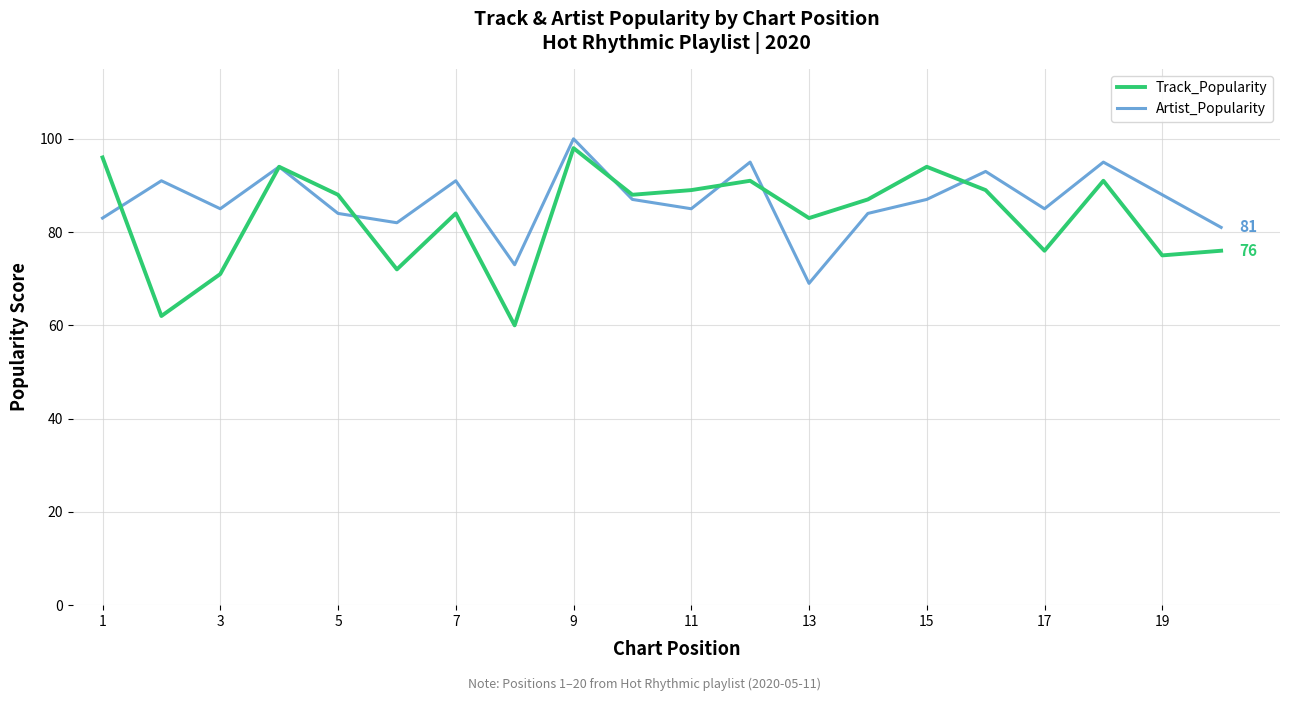

Count the number of data series in this chart.

2